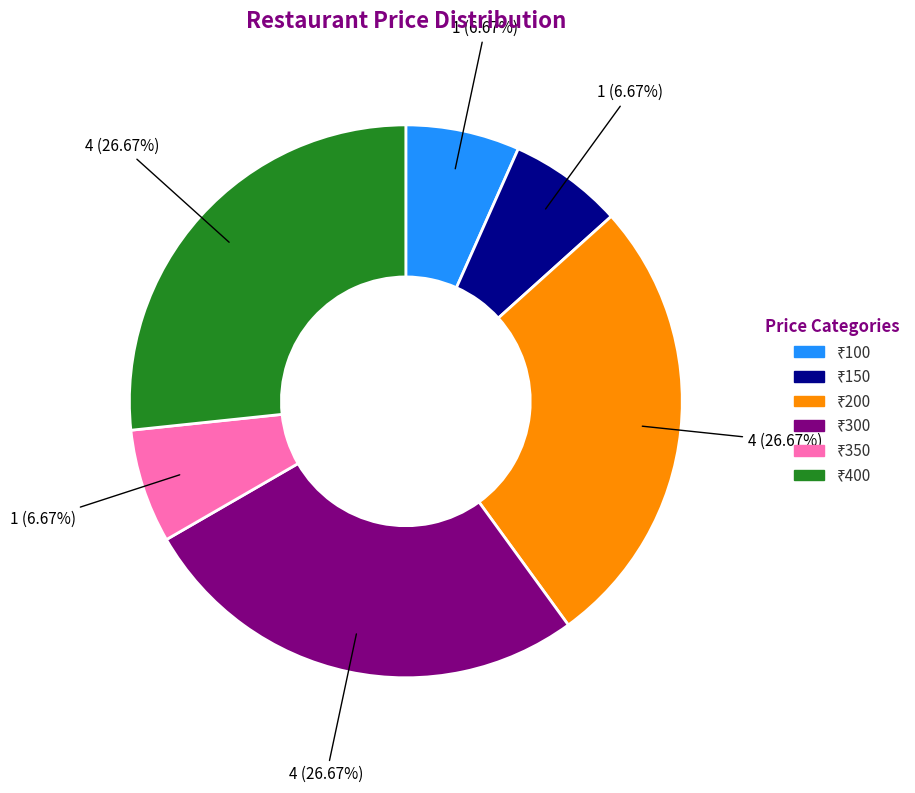

Does any single category account for the majority?

No